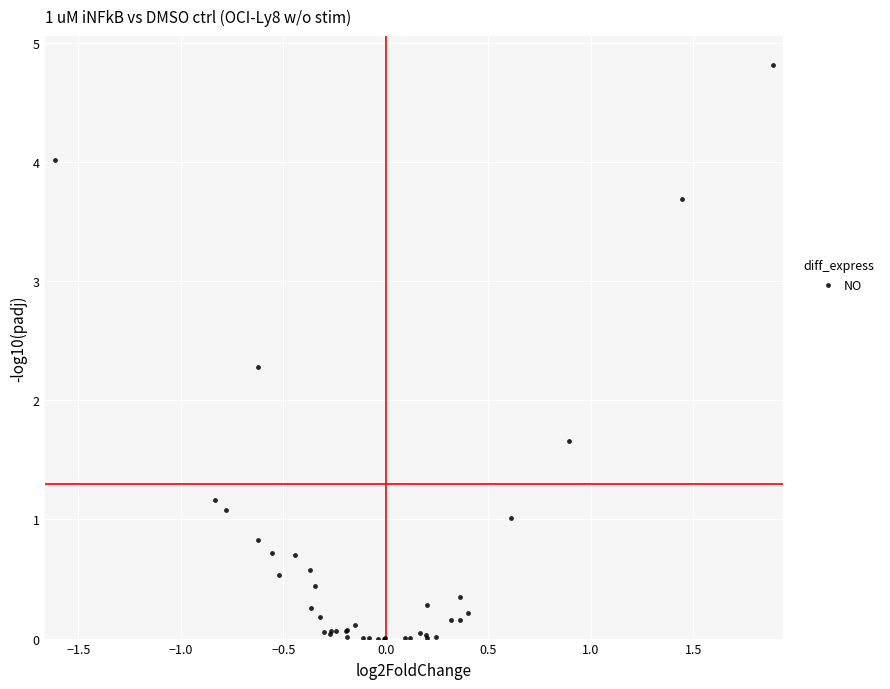

What Y value in the scatter plot is closest to 2?

2.3